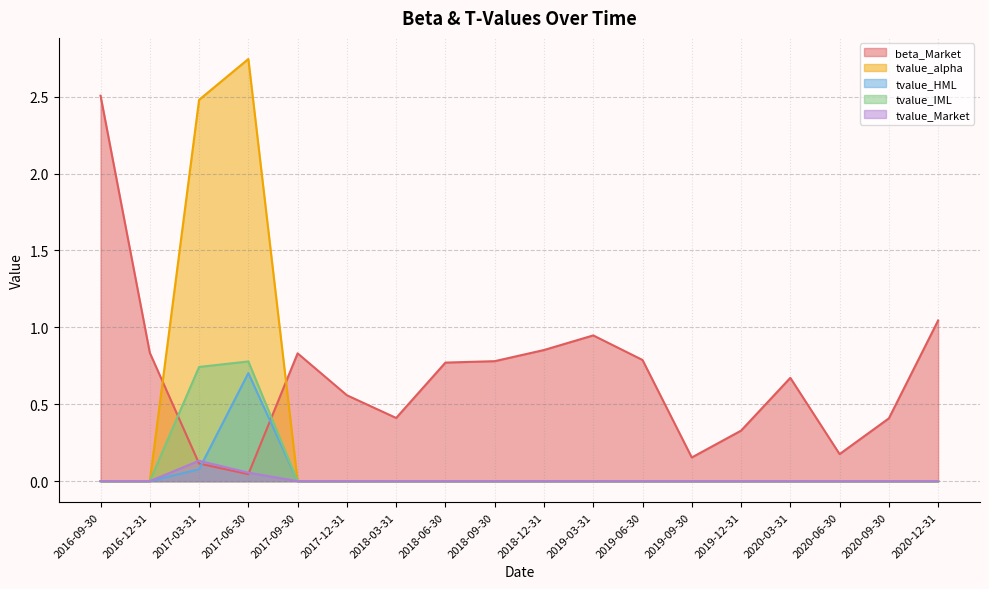

What is the difference between the maximum and minimum values in the tvalue_IML series?

0.8